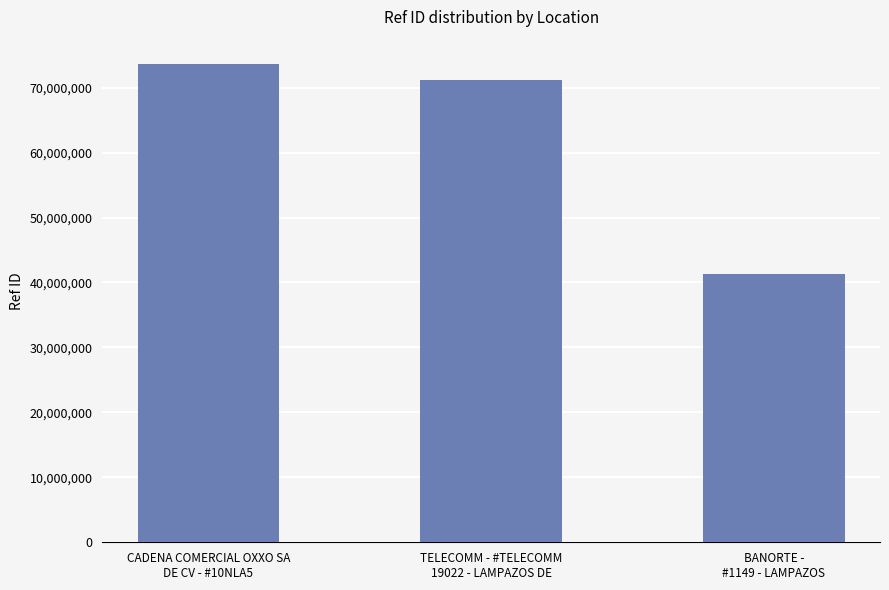

What position from the right is CADENA COMERCIAL OXXO SA
DE CV - #10NLA5?

3